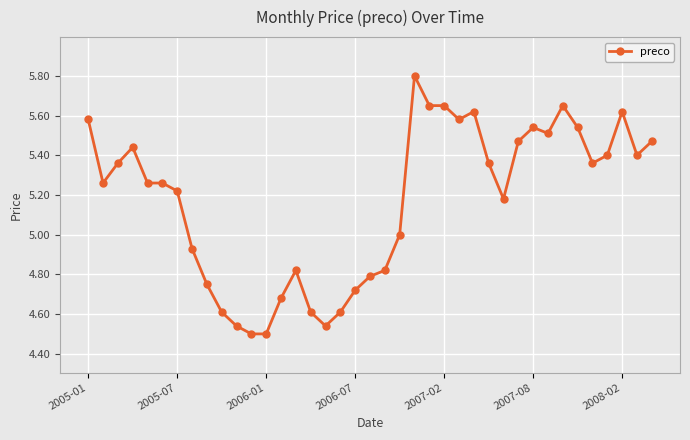

What is the difference between the maximum and minimum values?

1.3